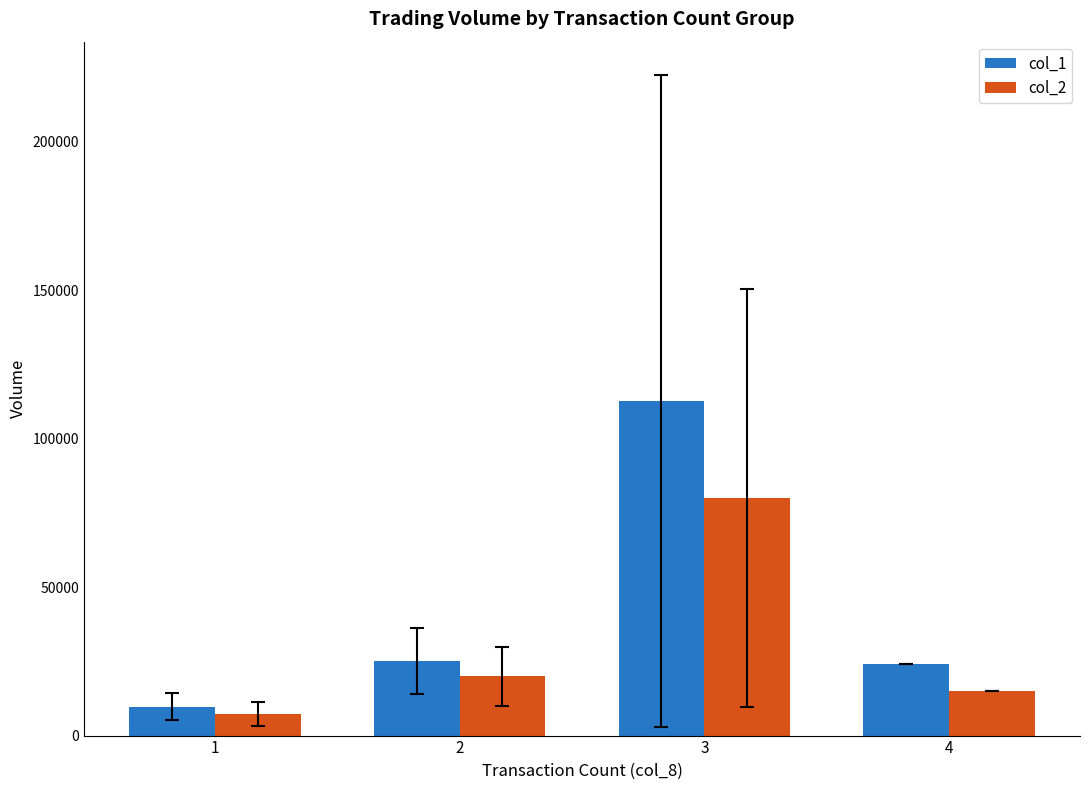

Is the value of col_2 at 3 greater than the value of col_1 at 2?

Yes